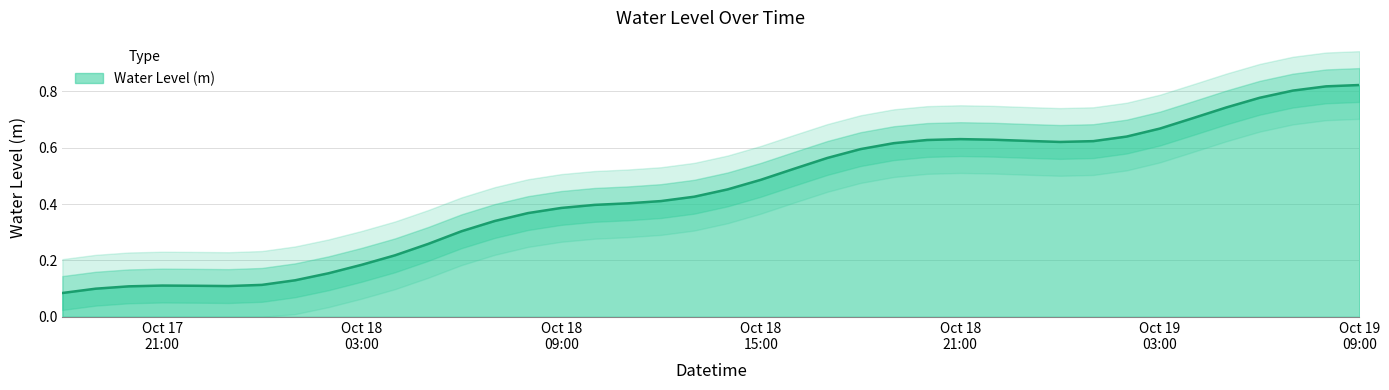

Between 2024-10-19 01:00:00 and 2024-10-19 04:00:00, which is larger?

2024-10-19 04:00:00